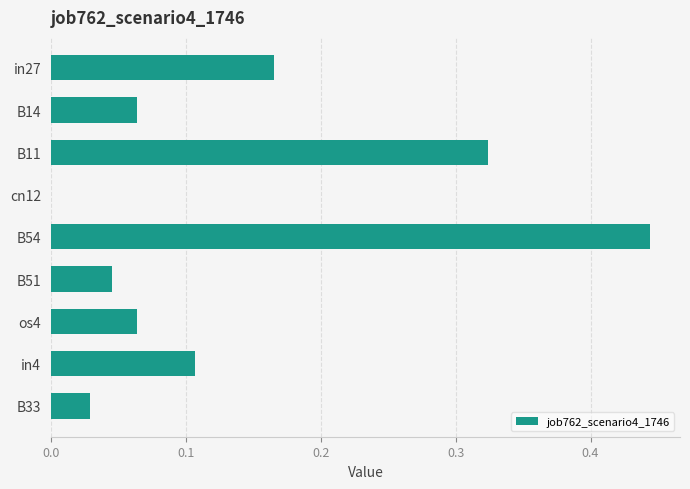

What is the sum of all values?

1.2